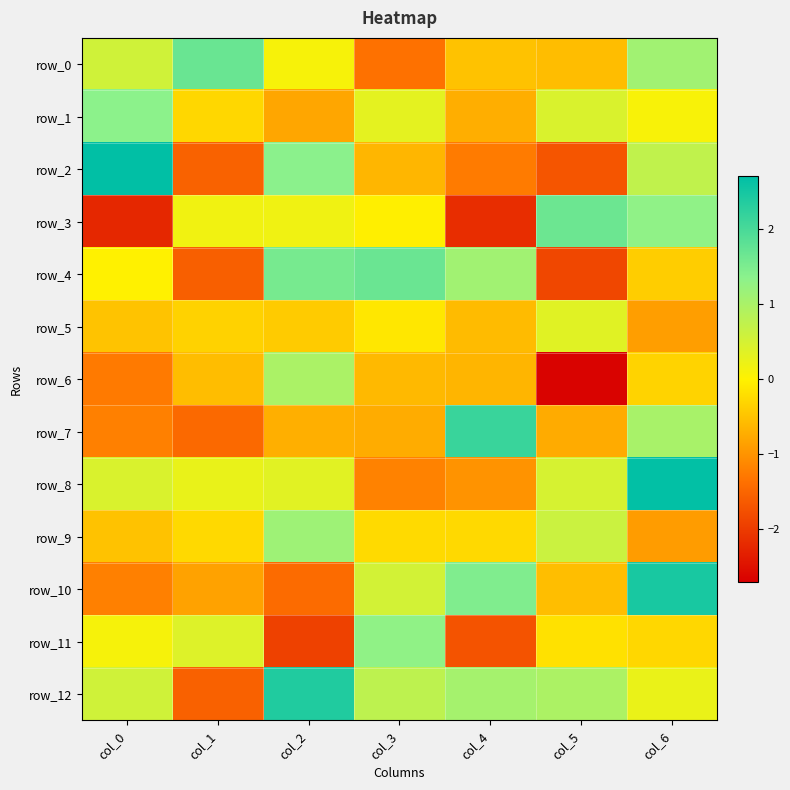

What is the greatest value displayed?

2.7